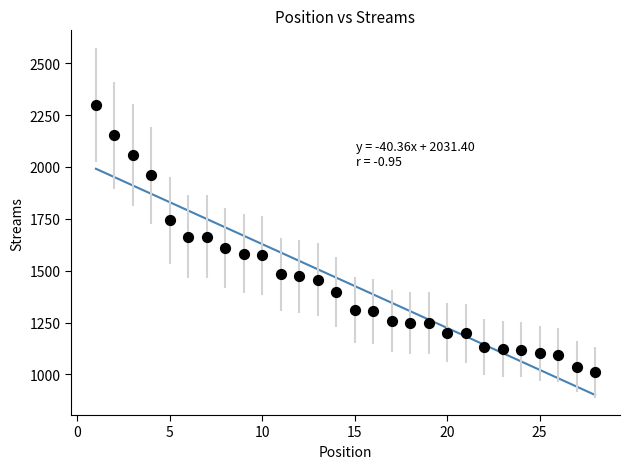

What is the range of X values (max minus min)?

27